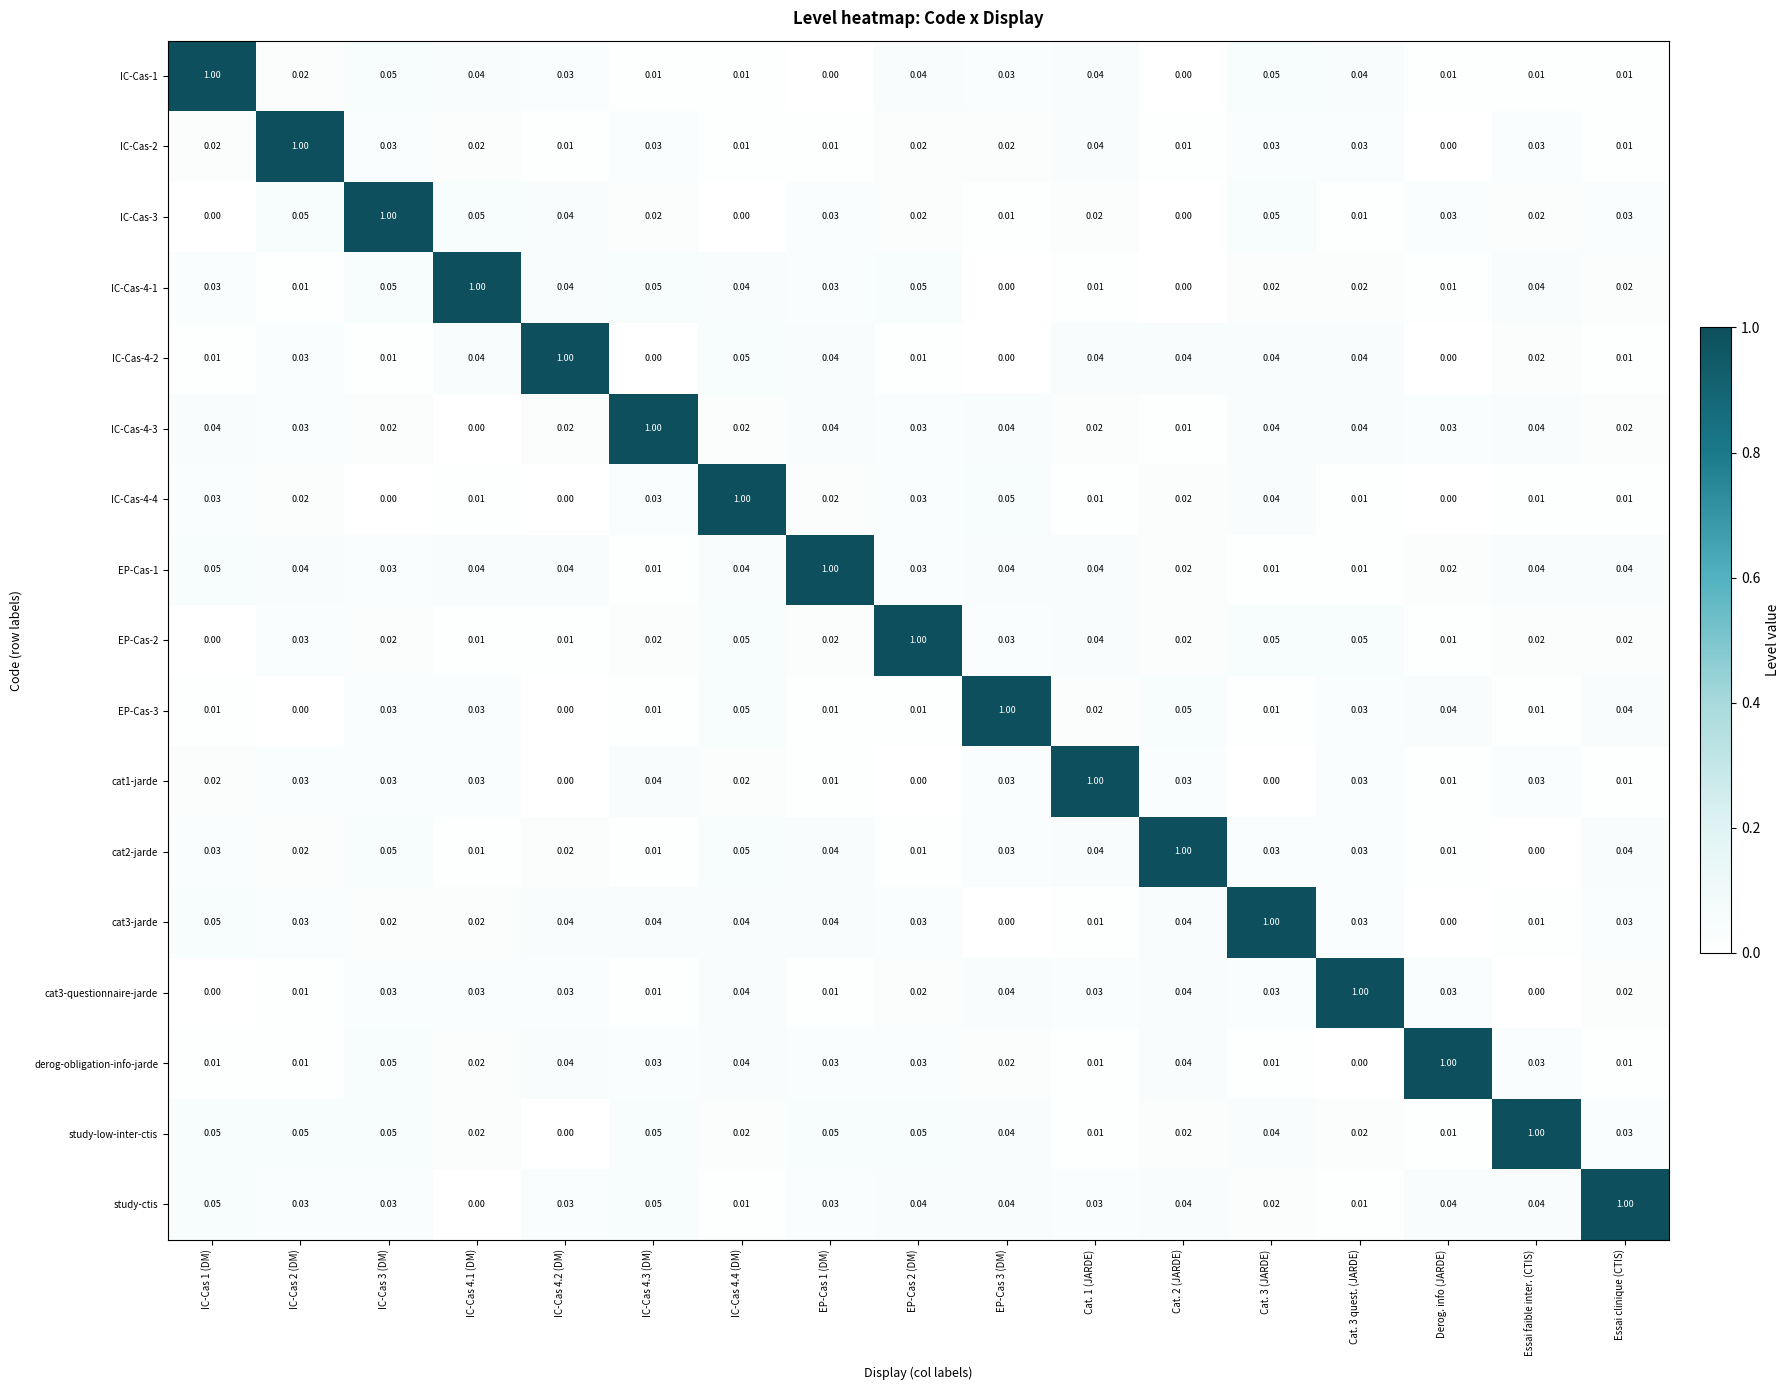

Between EP-Cas 1 (DM) and Essai clinique (CTIS), which series saw the biggest shift?

study-ctis